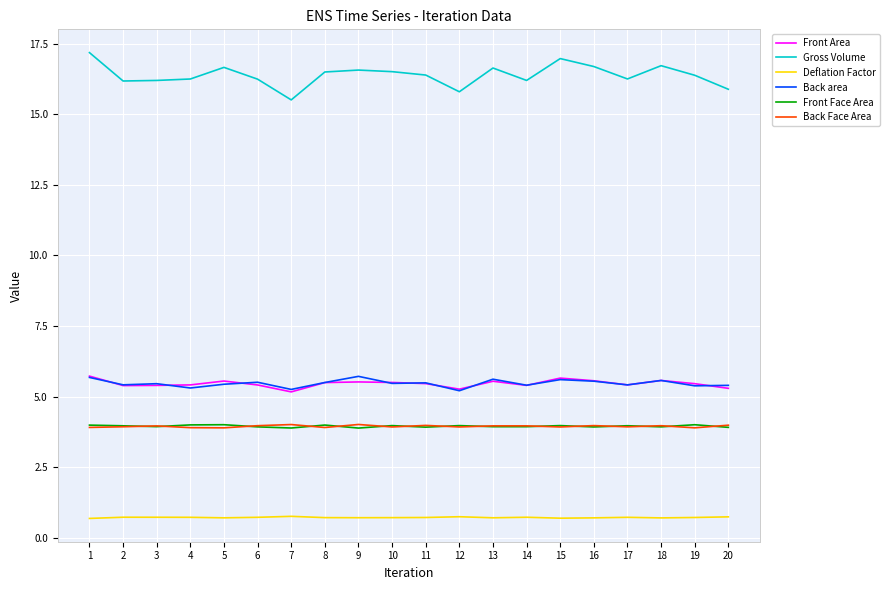

Which series has the largest total across all categories?

Gross Volume